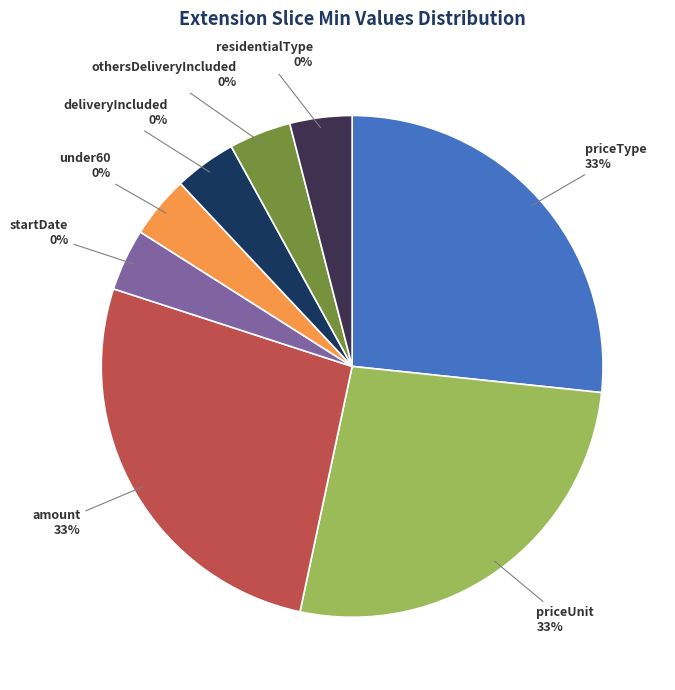

Count the number of slices in the pie.

8